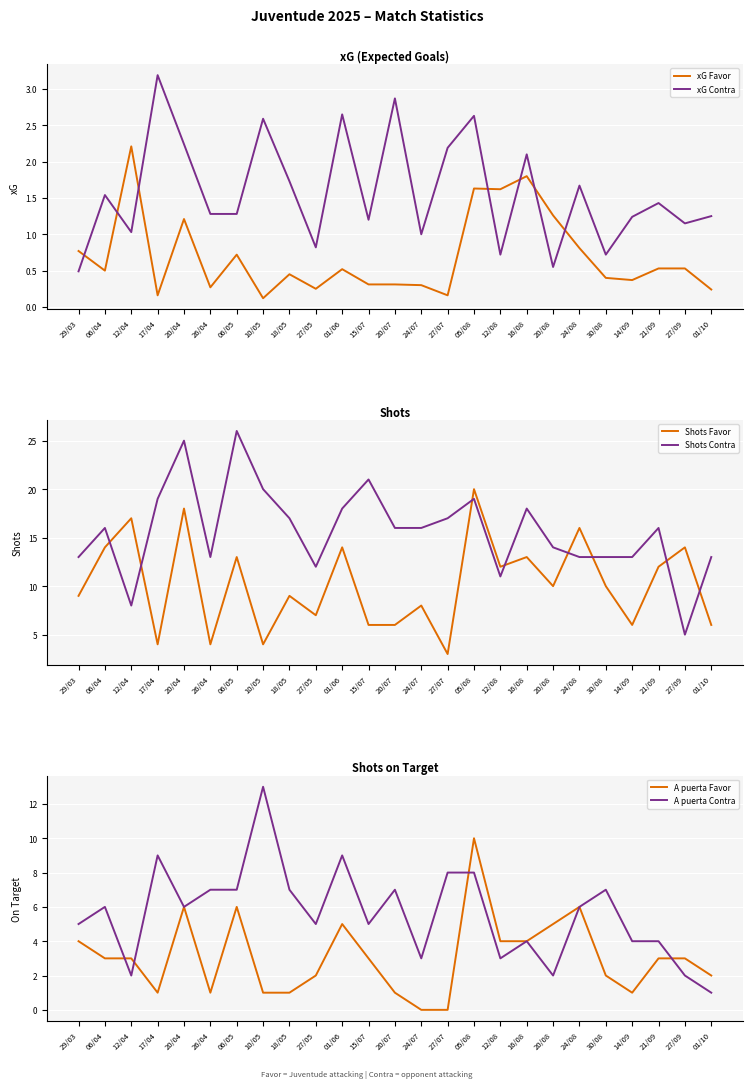

True or false: A puerta Contra has a value of 4.0 at 16/08.

True